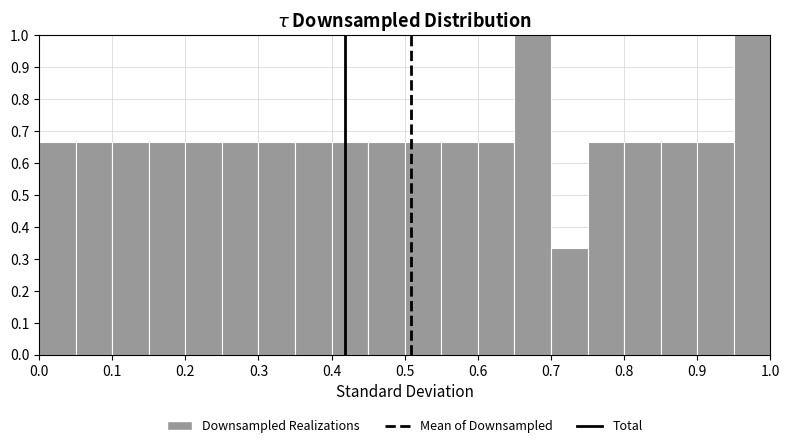

Reading left to right, transcribe this chart: for each bar, give the range it covers on the x-axis and its height. The values are not printed on the chart, so give them approximately, as read against the axis.

0.00 to 0.05: 0.67
0.05 to 0.10: 0.67
0.10 to 0.15: 0.67
0.15 to 0.20: 0.67
0.20 to 0.25: 0.67
0.25 to 0.30: 0.67
0.30 to 0.35: 0.67
0.35 to 0.40: 0.67
0.40 to 0.45: 0.67
0.45 to 0.50: 0.67
0.50 to 0.55: 0.67
0.55 to 0.60: 0.67
0.60 to 0.65: 0.67
0.65 to 0.70: 1.00
0.70 to 0.75: 0.33
0.75 to 0.80: 0.67
0.80 to 0.85: 0.67
0.85 to 0.90: 0.67
0.90 to 0.95: 0.67
0.95 to 1.00: 1.00